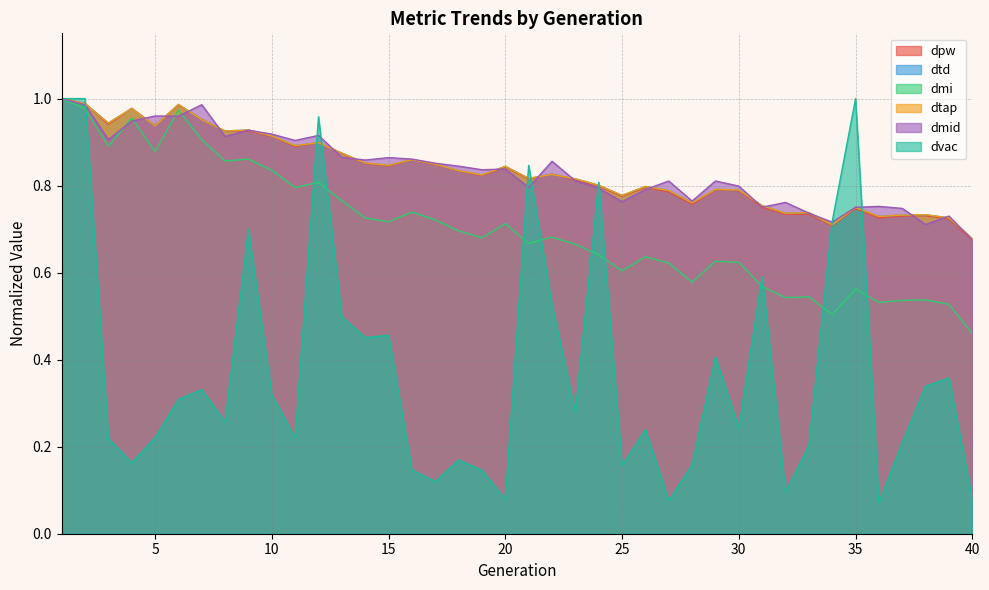

Rank the series at 10 from lowest to highest value.

dvac, dmi, dpw, dtd, dtap, dmid